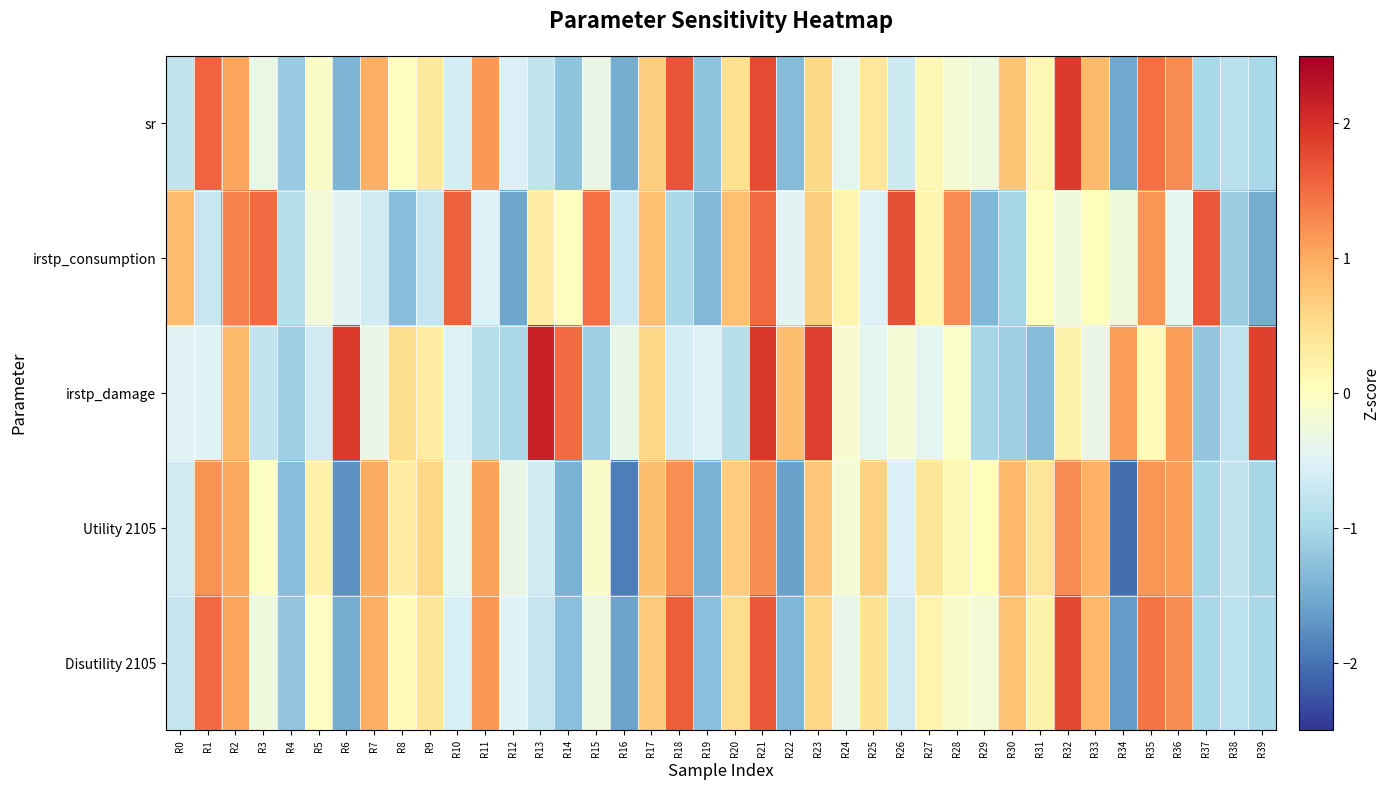

Which series has the largest total across all categories?

Utility 2105